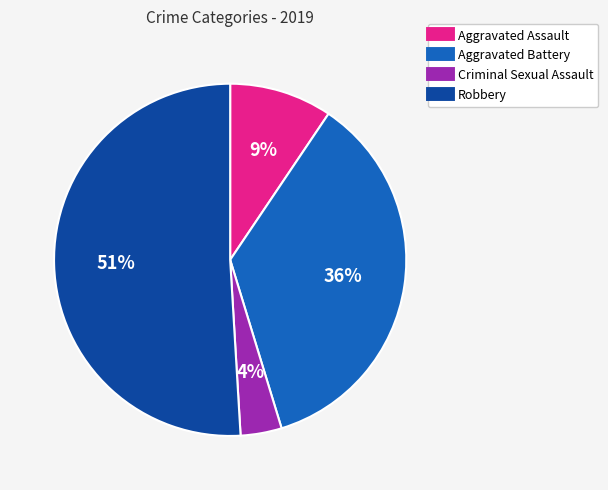

To the nearest percent, what portion does Aggravated Assault represent?

9%